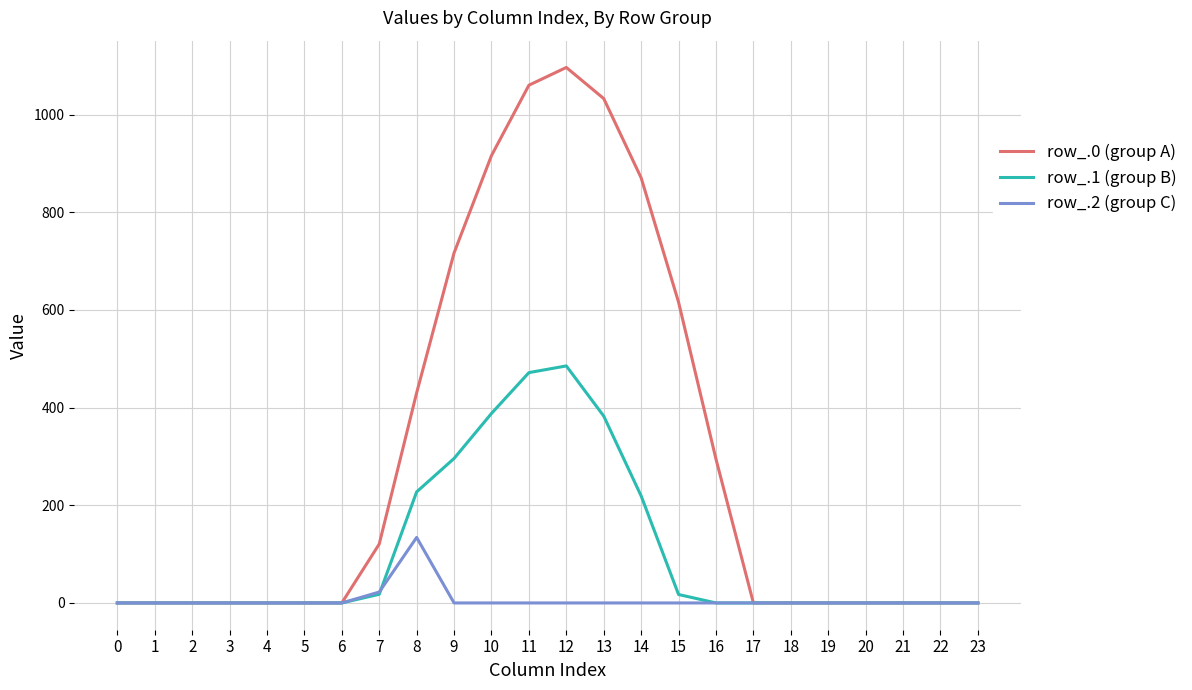

List the series in order of their overall mean, lowest first.

row_.2 (group C), row_.1 (group B), row_.0 (group A)